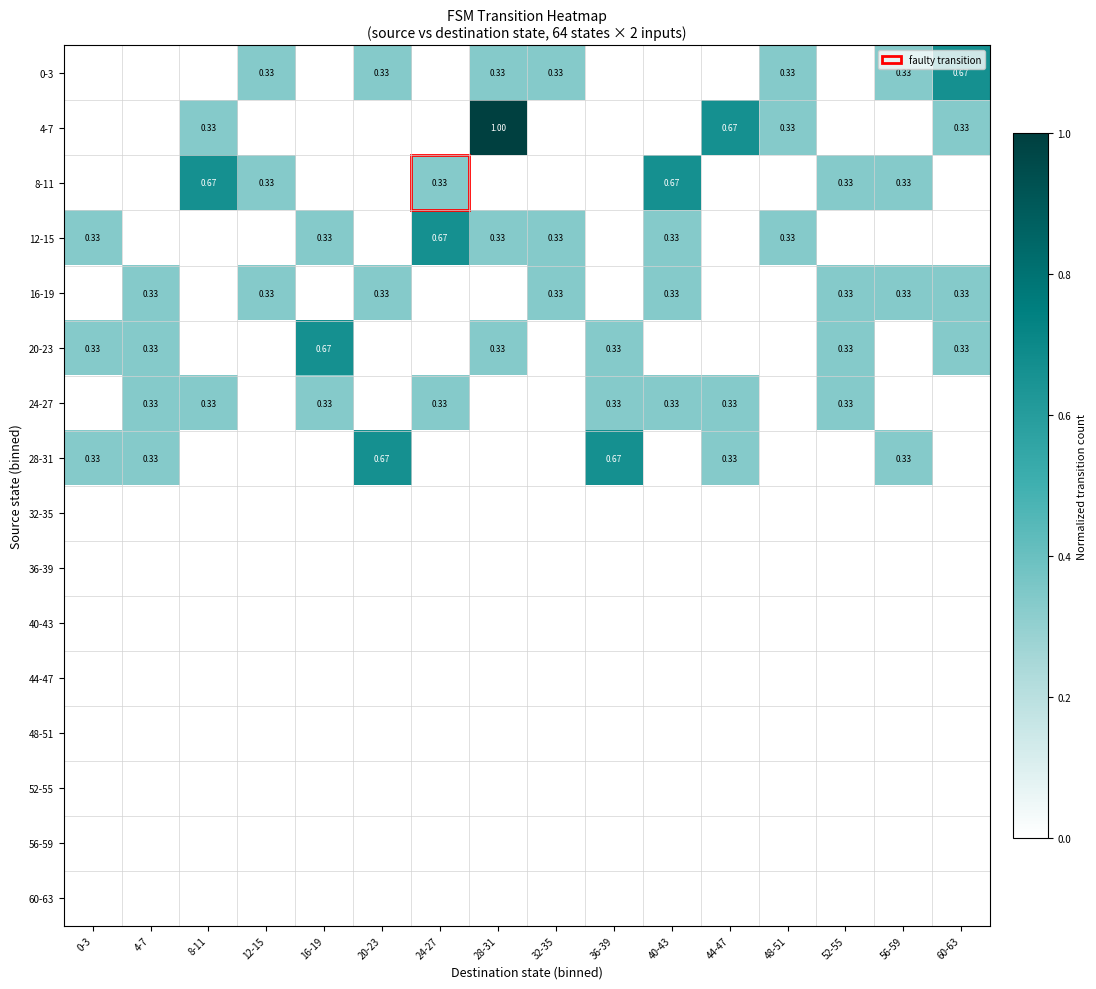

Count the number of categories in the chart.

16